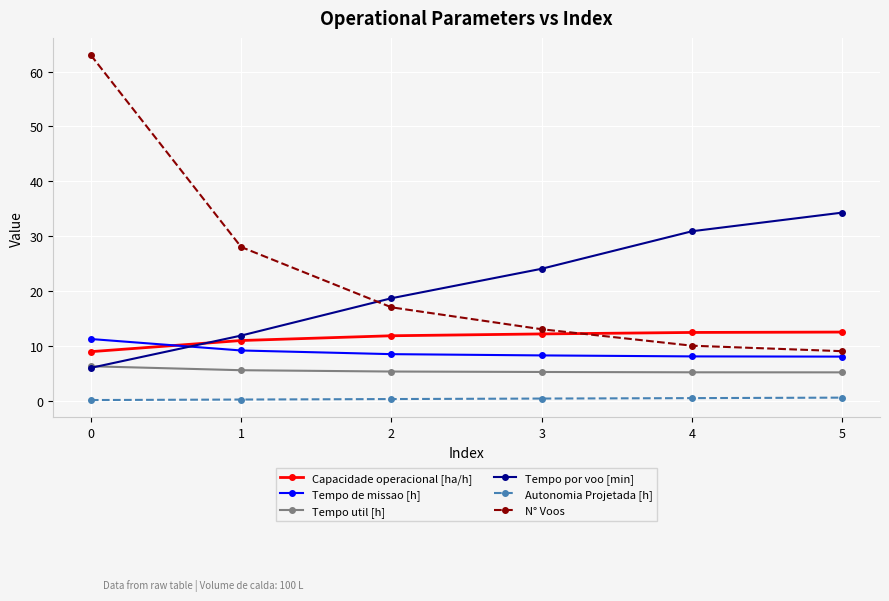

What are all the series names shown in the legend?

Capacidade operacional [ha/h], Tempo de missao [h], Tempo util [h], Tempo por voo [min], Autonomia Projetada [h], N° Voos